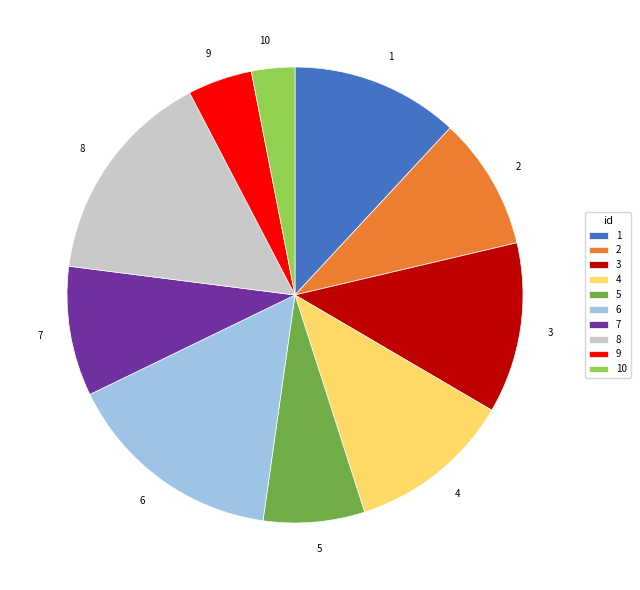

What is the ratio of the value at 3 to the value at 7?

1.3